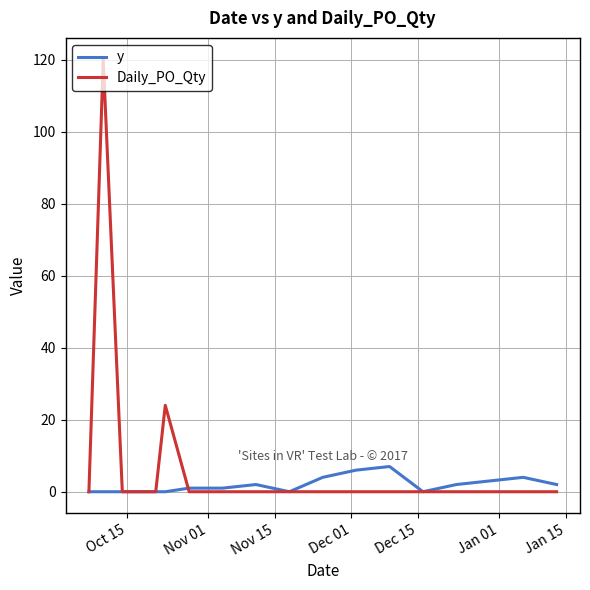

Reading right to left, what are all the values shown in this chart?

y: 2	4	3	2	0	7	6	4	0	2	1	1	0	0	0	0	0
Daily_PO_Qty: 0	0	0	0	0	0	0	0	0	0	0	0	24	0	0	120	0